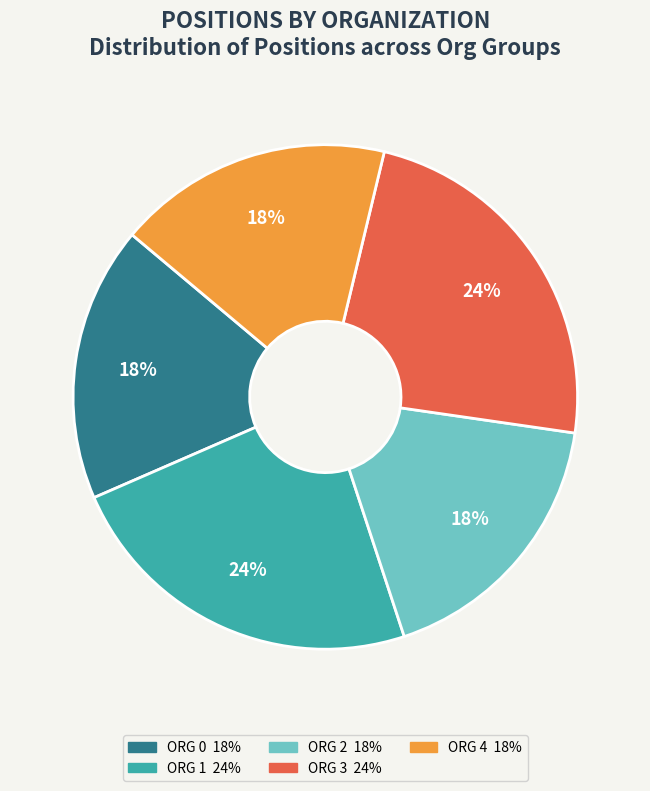

To the nearest percent, what portion does ORG 3 represent?

24%